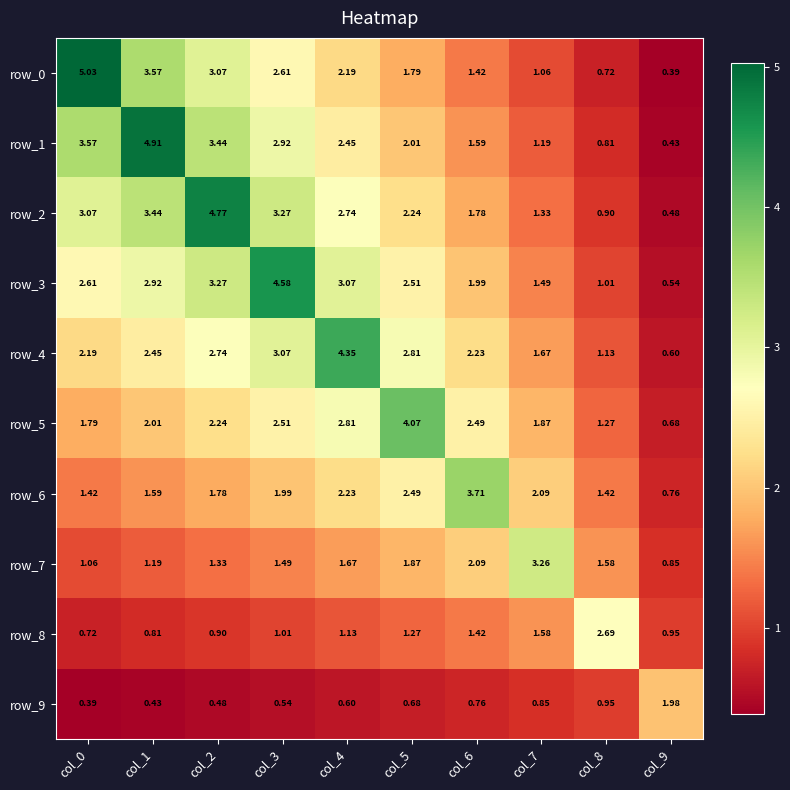

Is the value of row_7 at col_1 greater than the value of row_3 at col_1?

No